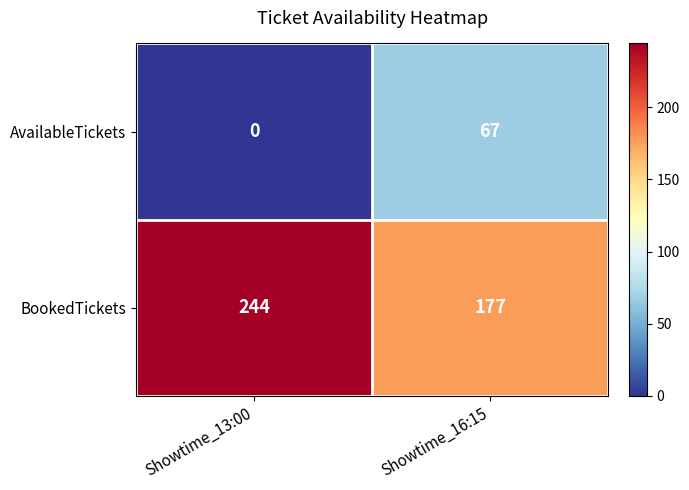

How many data points does each series have?

2